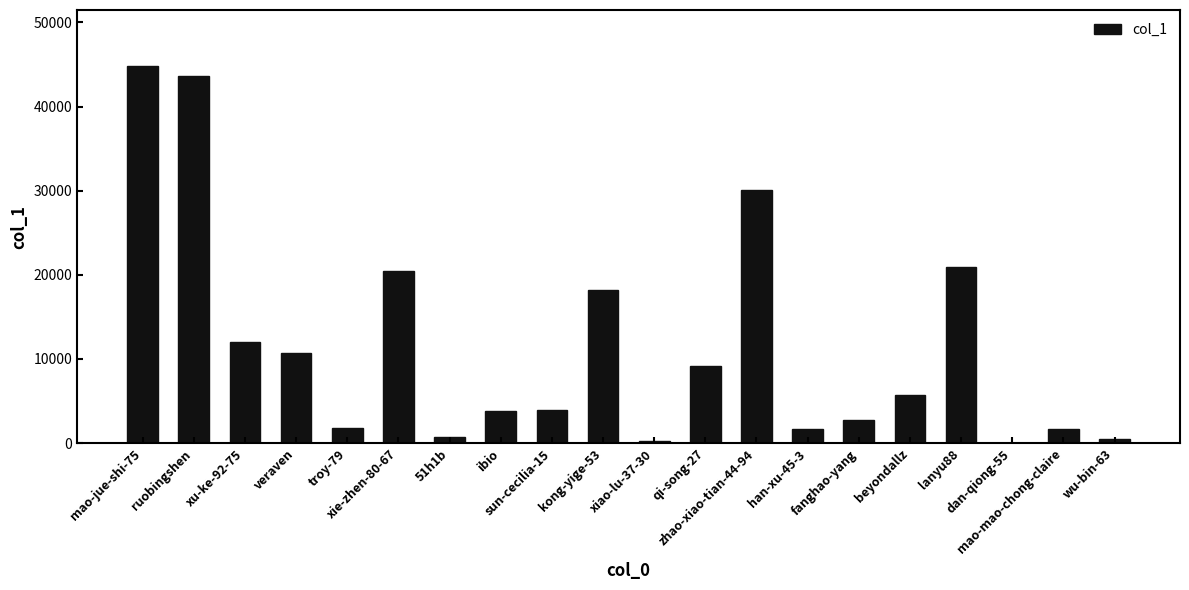

What is the maximum value shown in the chart?

44767